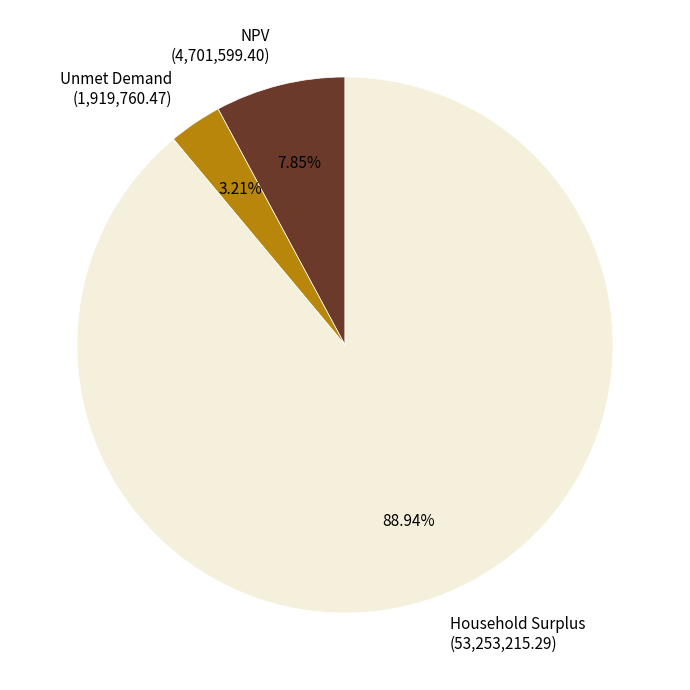

Approximately how many times larger is the value at Household Surplus compared to Unmet Demand?

27.7